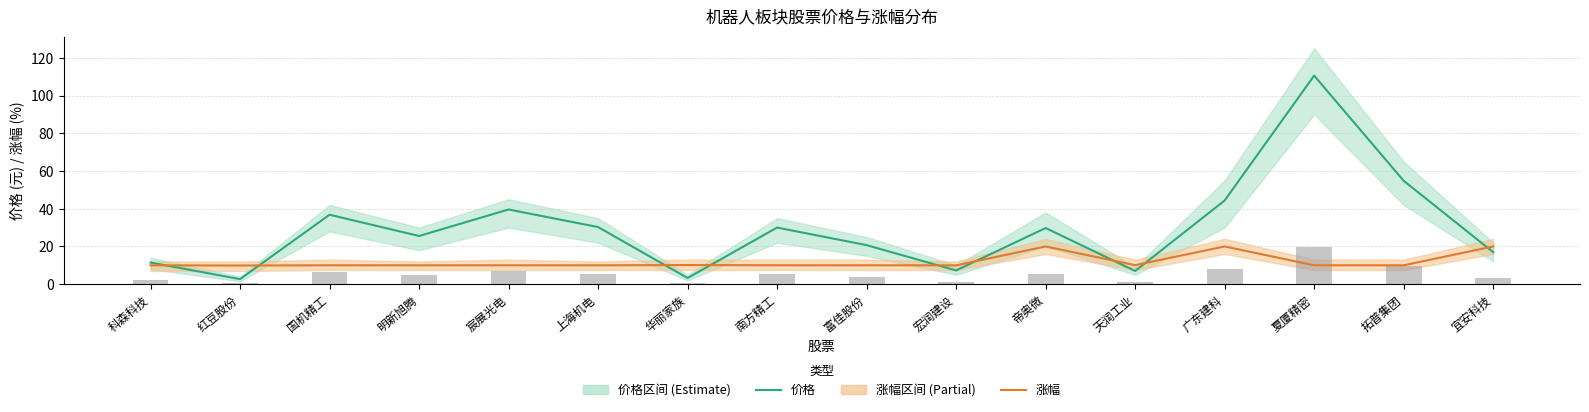

What value does the 价格 series have at 科森科技?

11.5